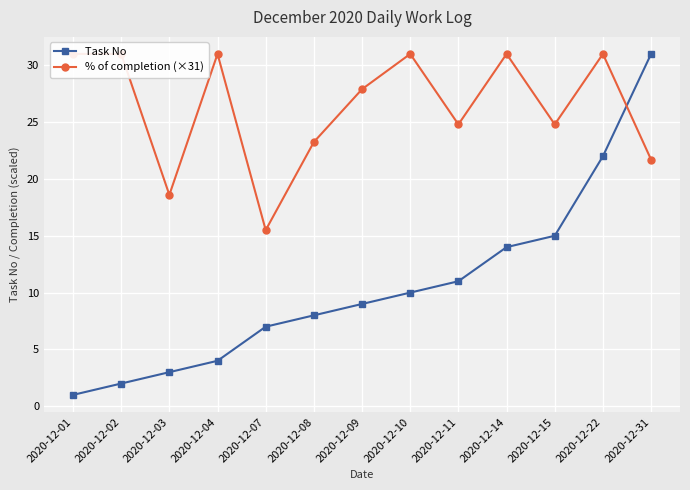

What is the highest value of the % of completion (×31) series?

31.0